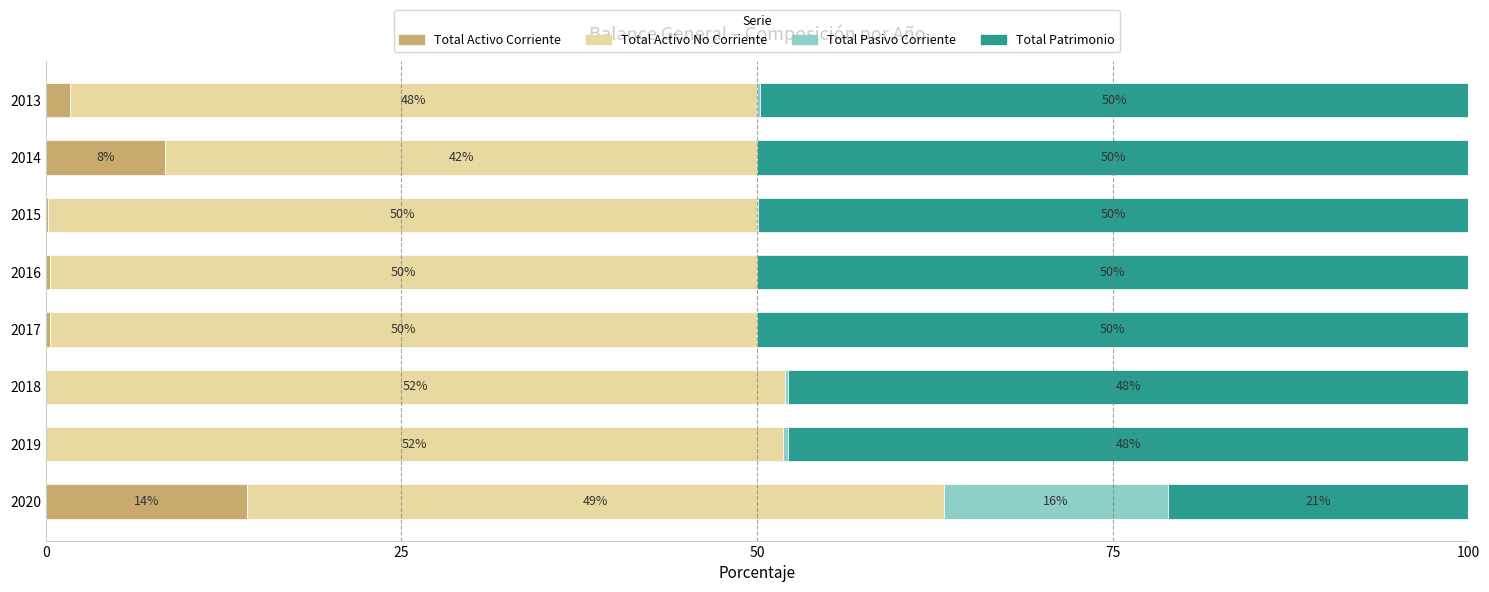

What is the total value across all series at 2017?

100.0